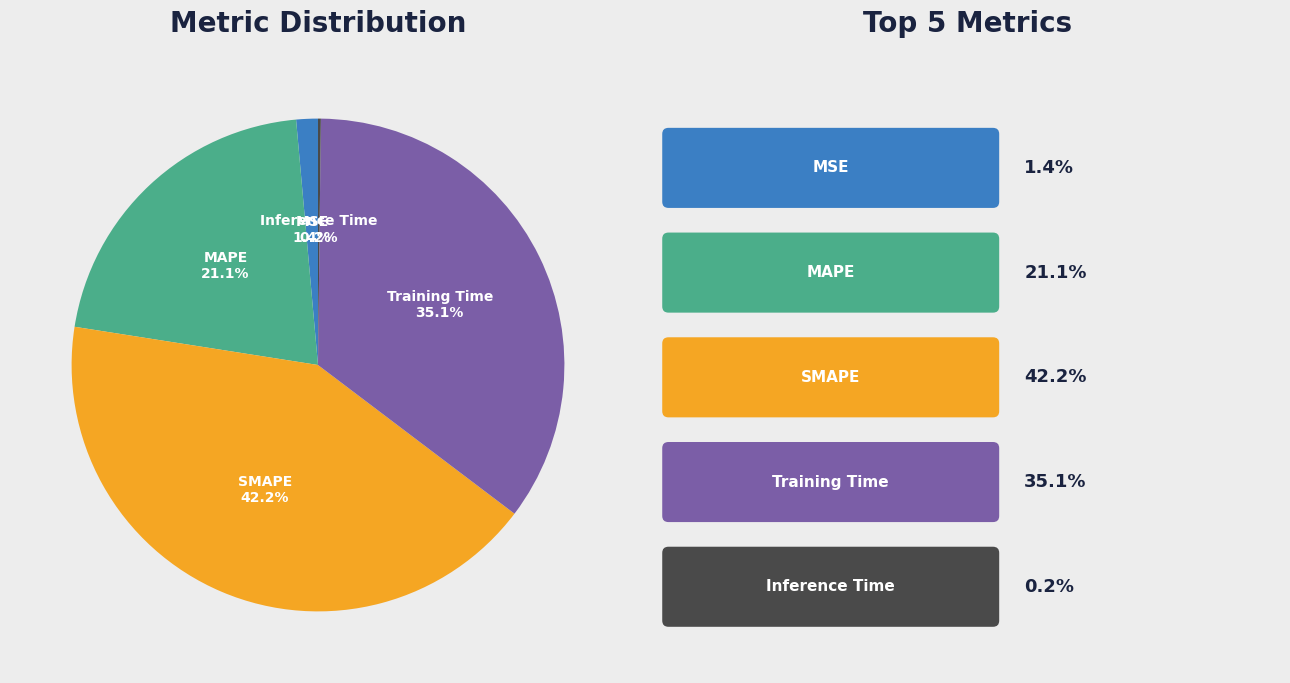

Which category has the biggest portion of the pie?

SMAPE